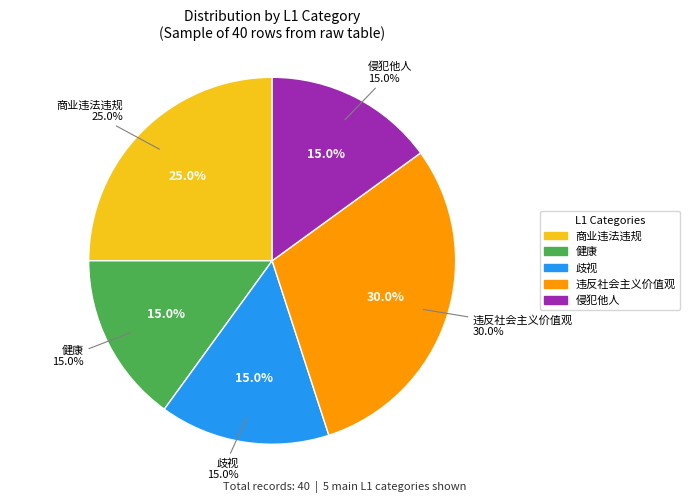

Is it true that 违反社会主义价值观 is 41% of the pie?

False